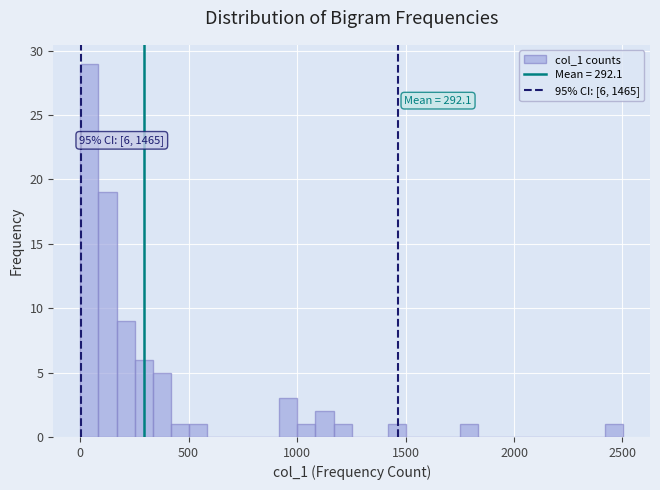

Around what value on the x-axis is the tallest bar? Give the approximate position of its centre, as read against the axis.

50